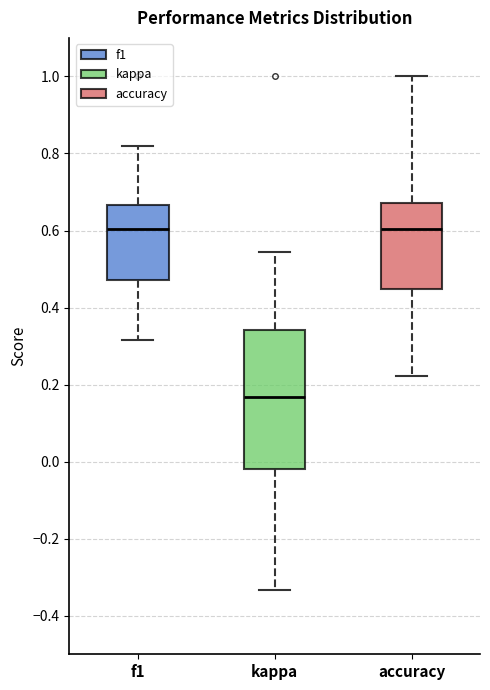

Reading left to right, transcribe this box plot: for each box, give where its median line is, the range the box spans, and where its two whiskers end, as read against the y-axis. The values are not printed on the chart, so give them approximately, as read against the axis.

f1: median 0.60, box 0.48 to 0.66, whiskers 0.32 to 0.82
kappa: median 0.16, box -0.02 to 0.34, whiskers -0.34 to 0.54
accuracy: median 0.60, box 0.44 to 0.68, whiskers 0.22 to 1.00